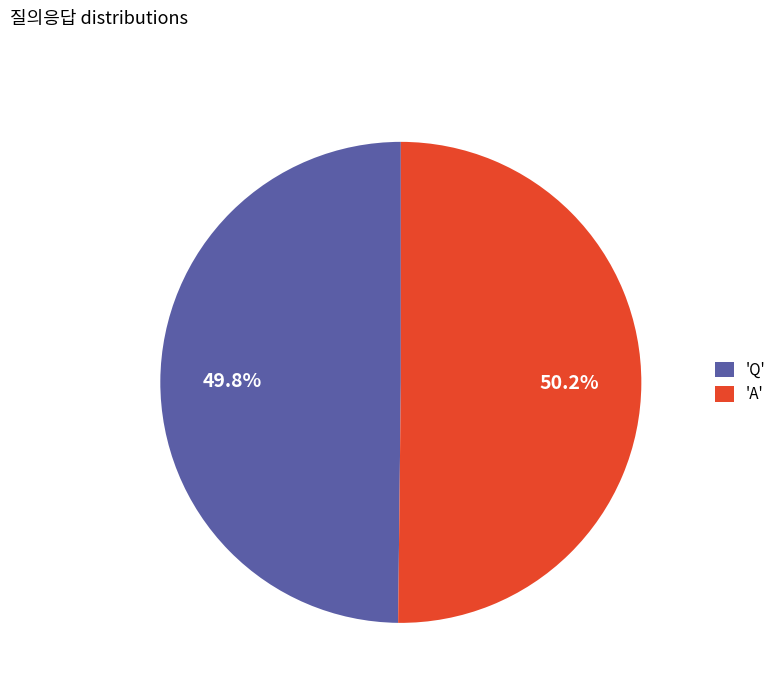

Approximately how many times larger is the value at 'Q' compared to 'A'?

1.0